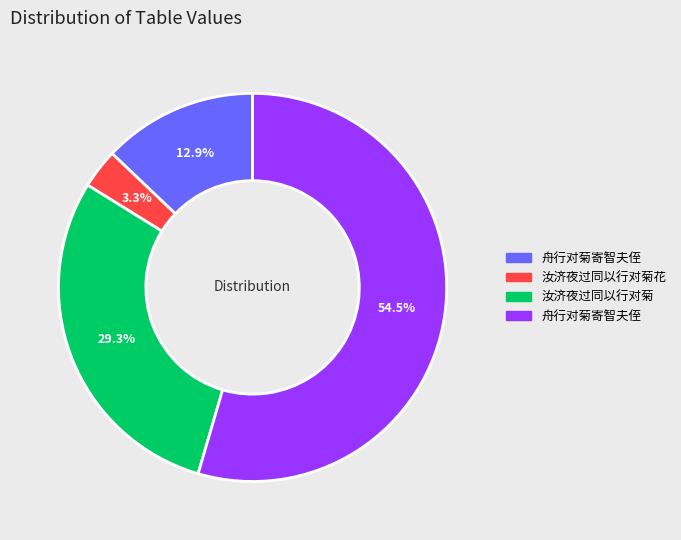

Is there any slice that represents more than half of the pie?

Yes